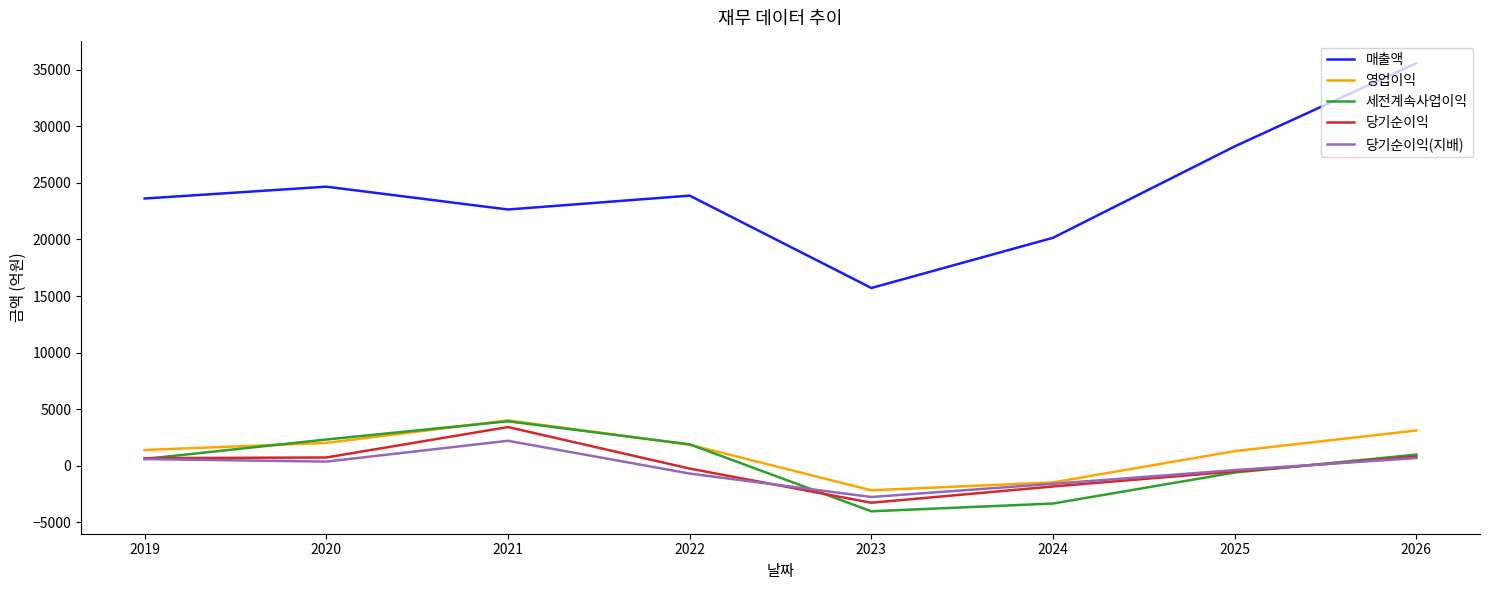

What is the maximum value shown in the chart?

35576